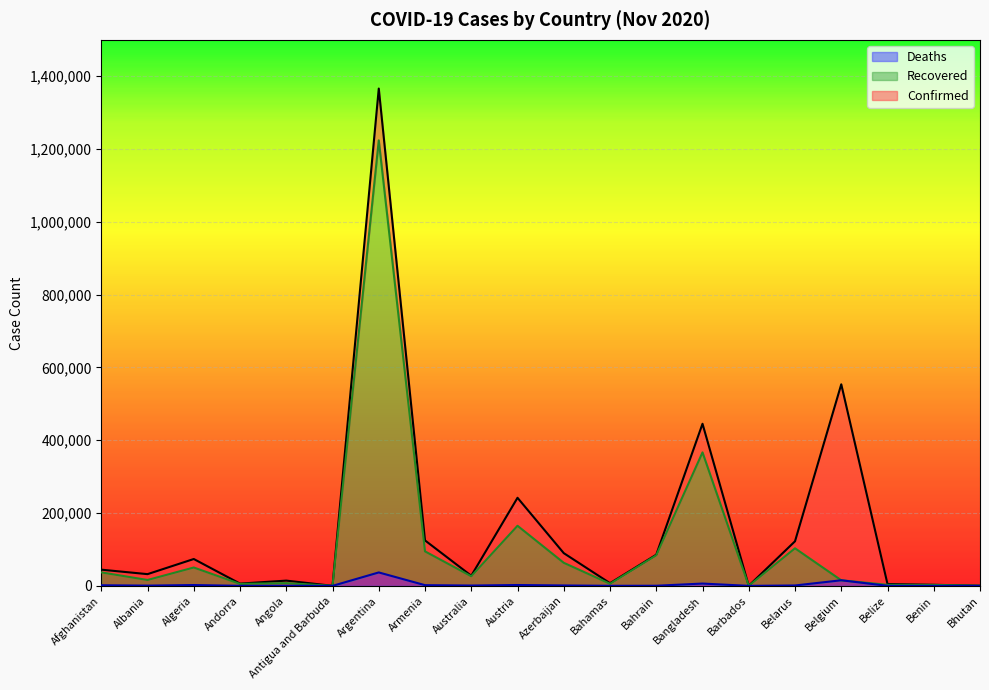

Which series has the widest spread of values?

Confirmed